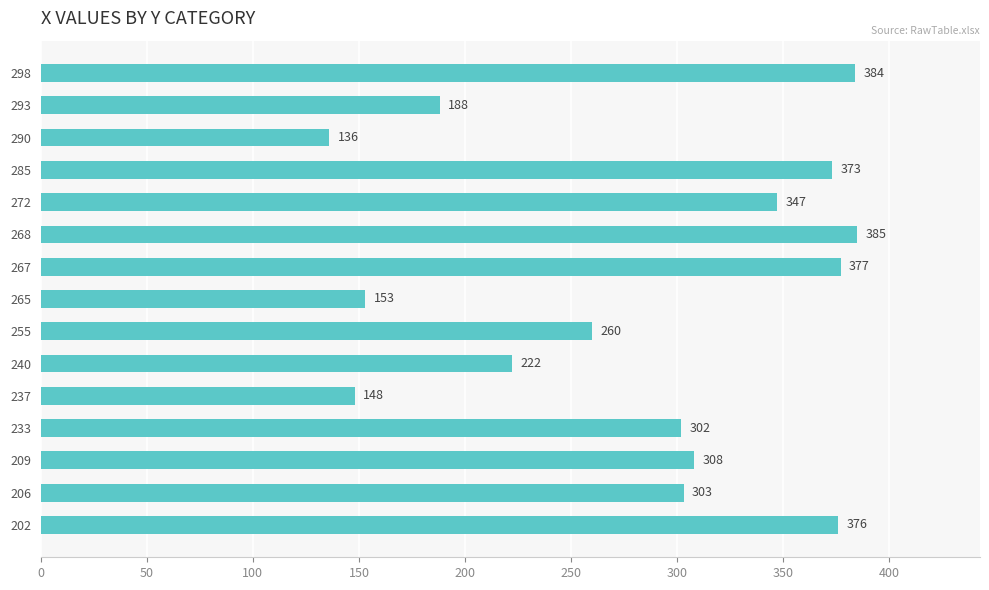

What is the difference between the values at 290 and 206?

167